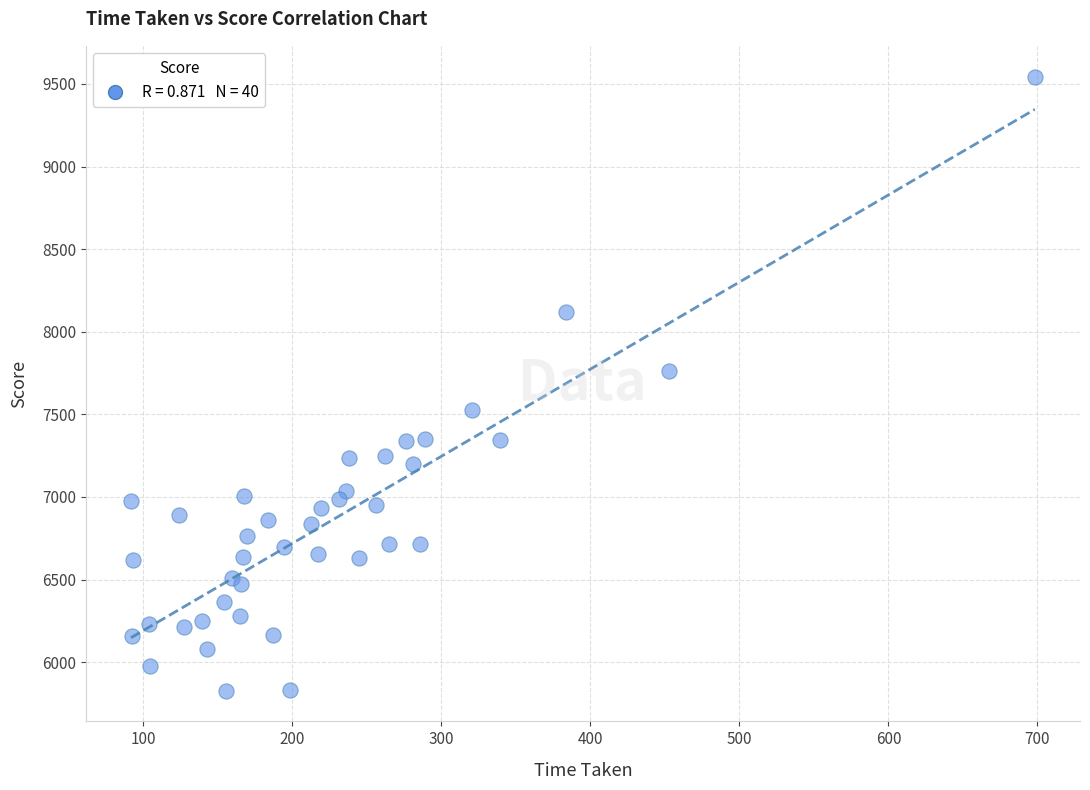

What Y value in the scatter plot is closest to 7686?

7760